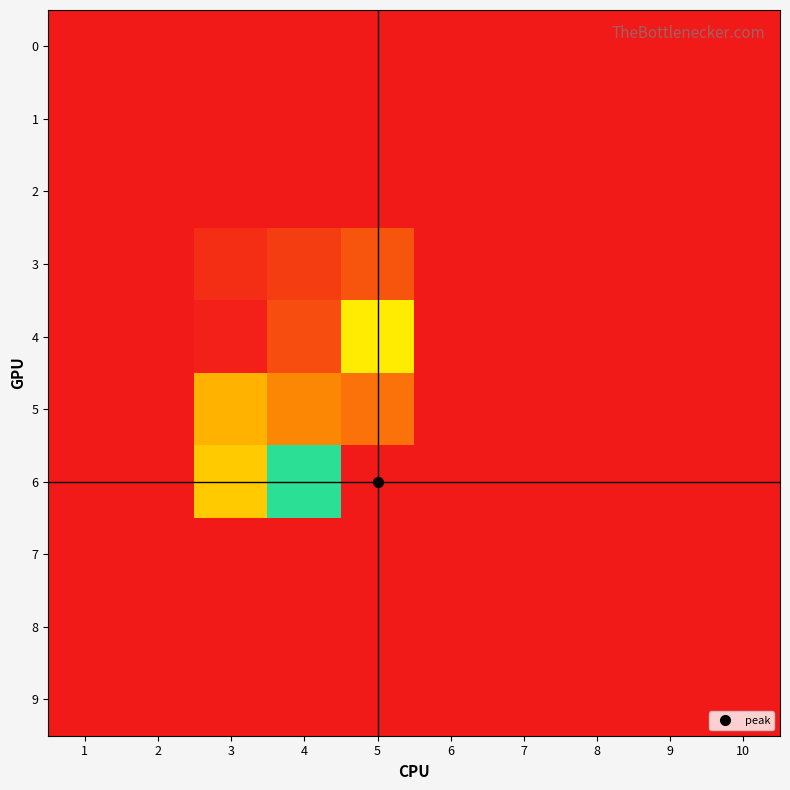

How many series are shown in this chart?

10